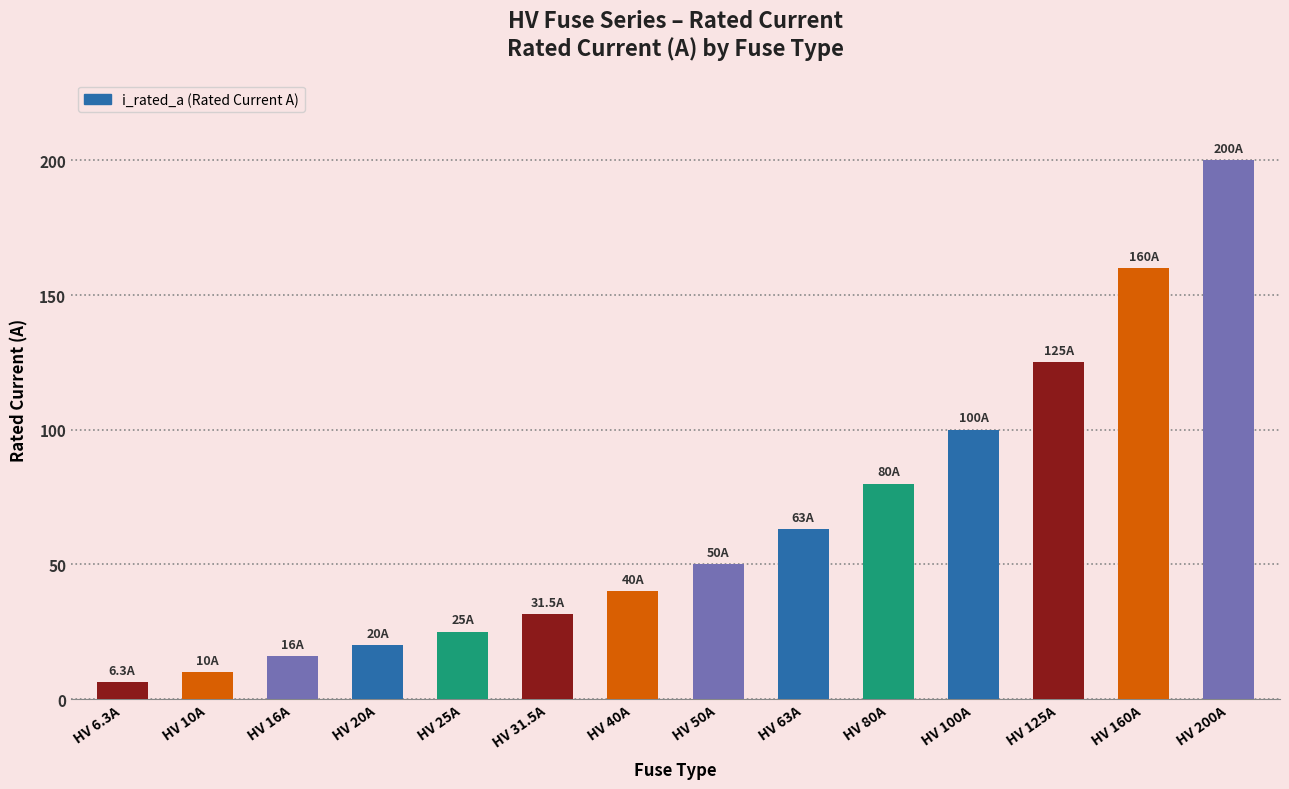

List the labels in order of value, smallest first.

HV 6.3A, HV 10A, HV 16A, HV 20A, HV 25A, HV 31.5A, HV 40A, HV 50A, HV 63A, HV 80A, HV 100A, HV 125A, HV 160A, HV 200A